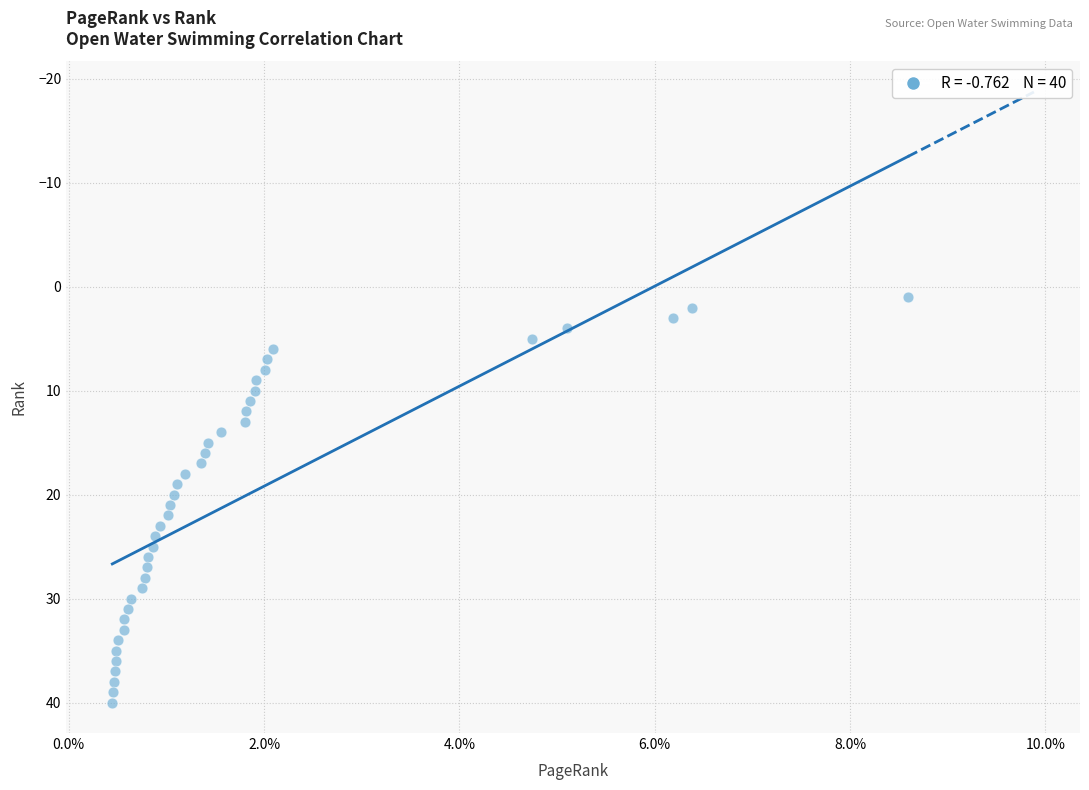

What is the range of Y values (max minus min)?

39